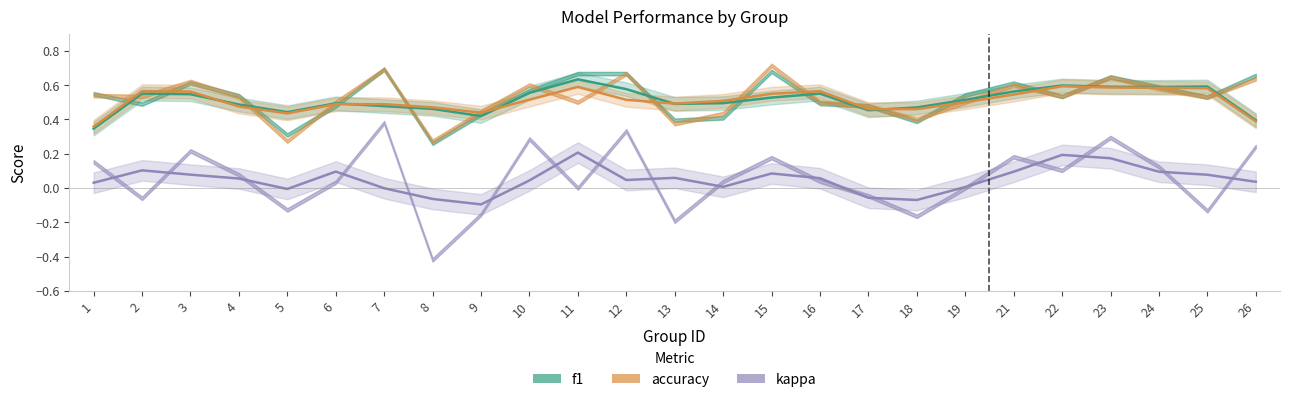

What is the value of the accuracy point at the 8th from the left?

0.5